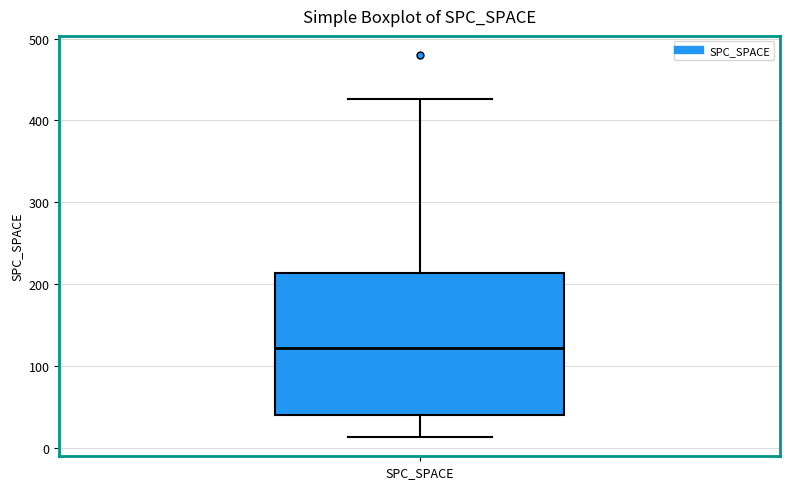

Read this box plot against the y-axis: the position of the median line, the range covered by the box, and the ends of both whiskers. The values are not printed on the chart, so give them approximately, as read against the axis.

median 120, box 40 to 210, whiskers 10 to 430